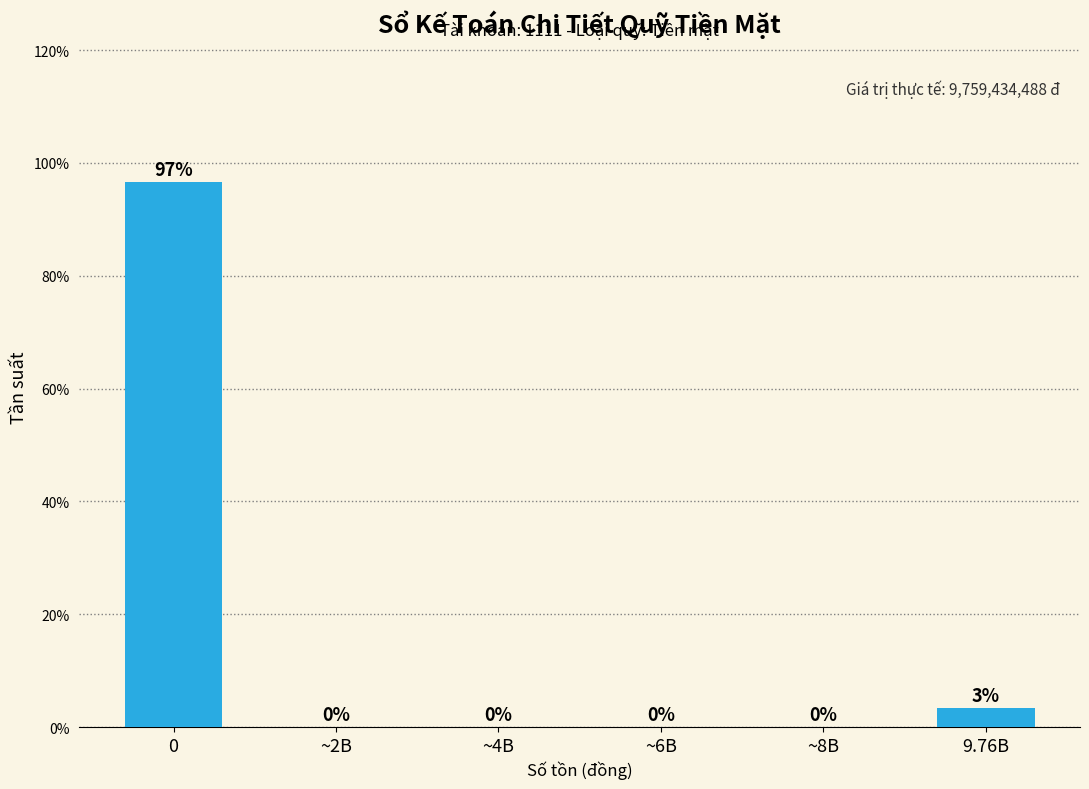

What is the sum of all values?

100.0